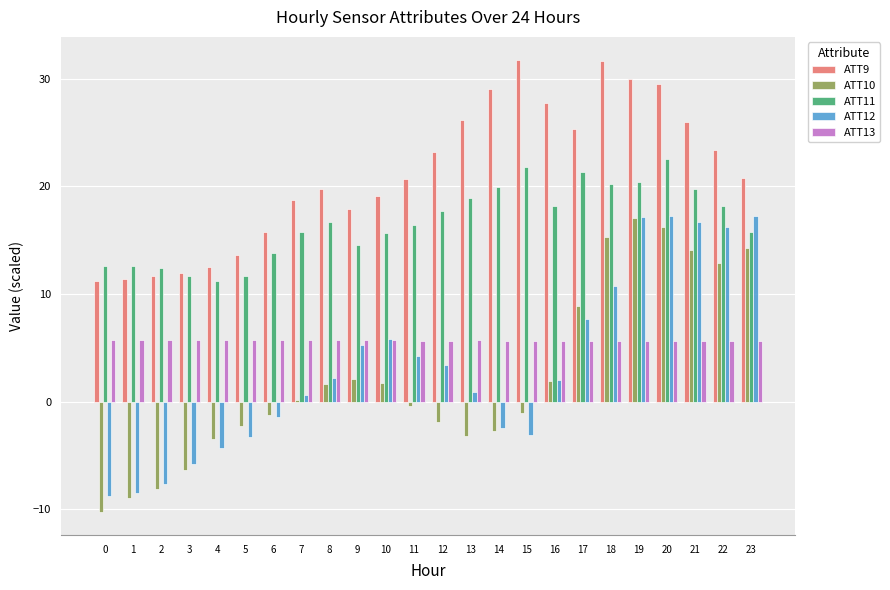

What is the sum of the ATT13 values at 19 and 20?

11.3